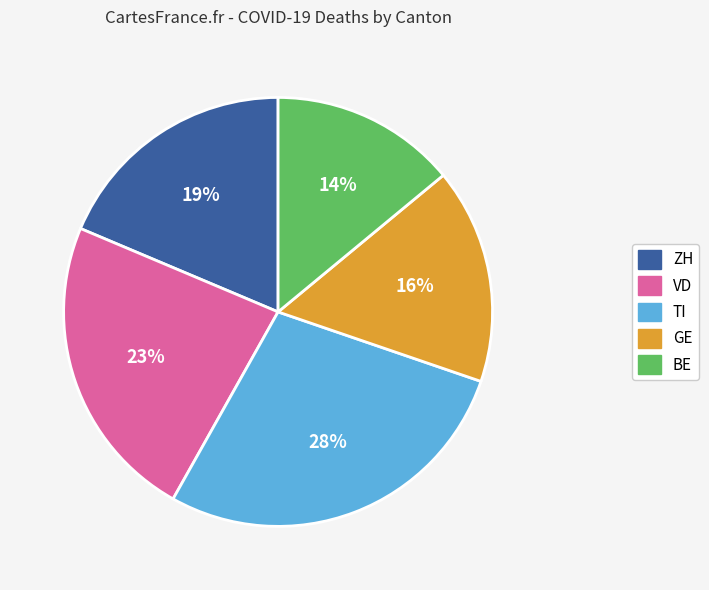

How many segments does this pie chart have?

5